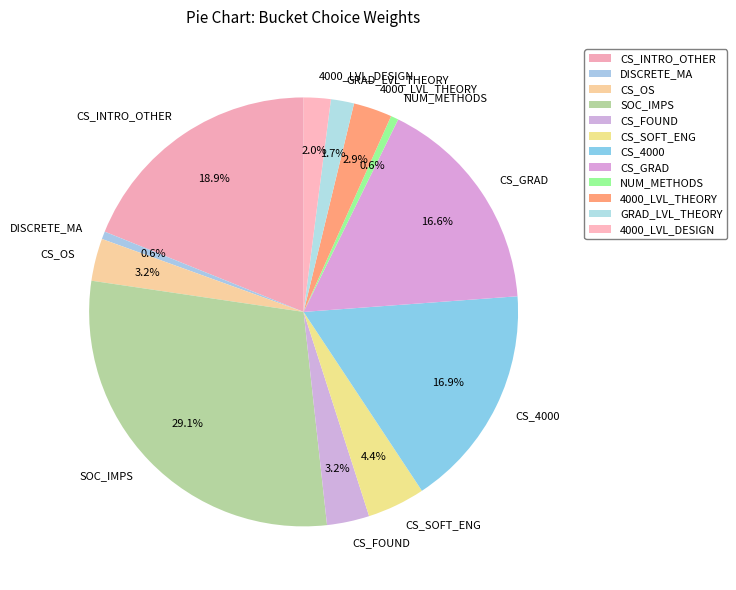

To the nearest percent, what is the combined percentage of DISCRETE_MA and 4000_LVL_DESIGN?

3%